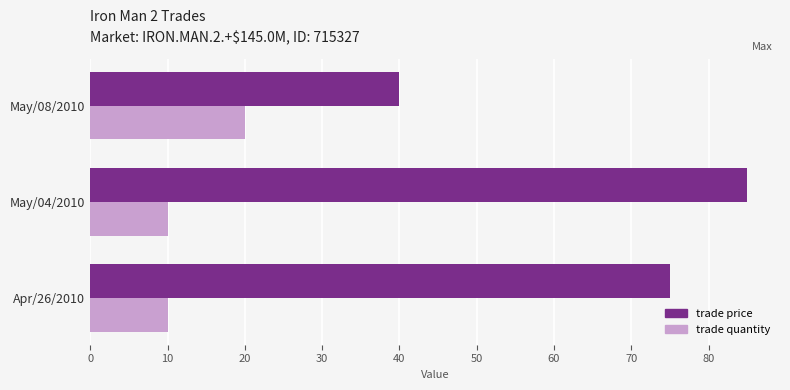

What are all the series names shown in the legend?

trade price, trade quantity